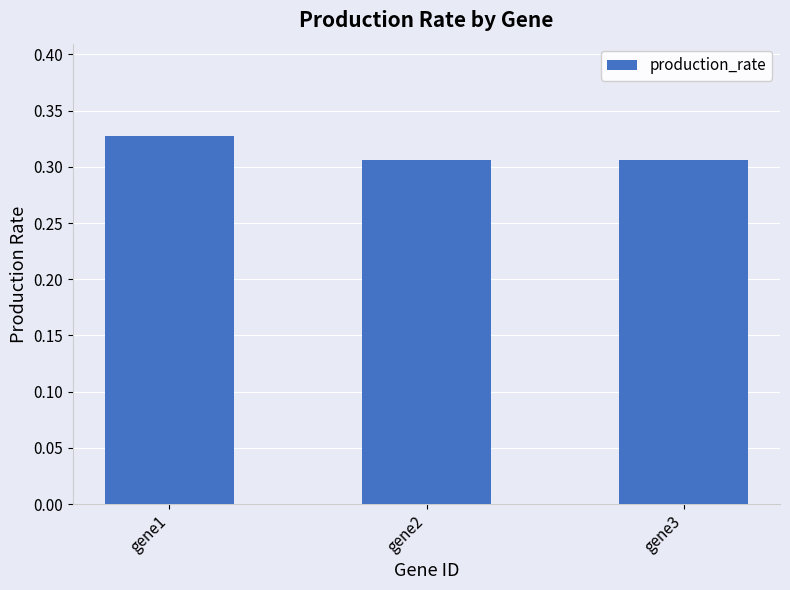

What is the sum of the values at gene2 and gene1?

0.6